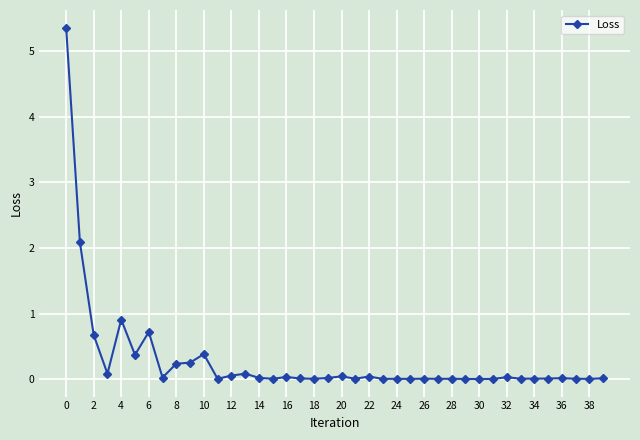

What is the sum of all values?

11.5